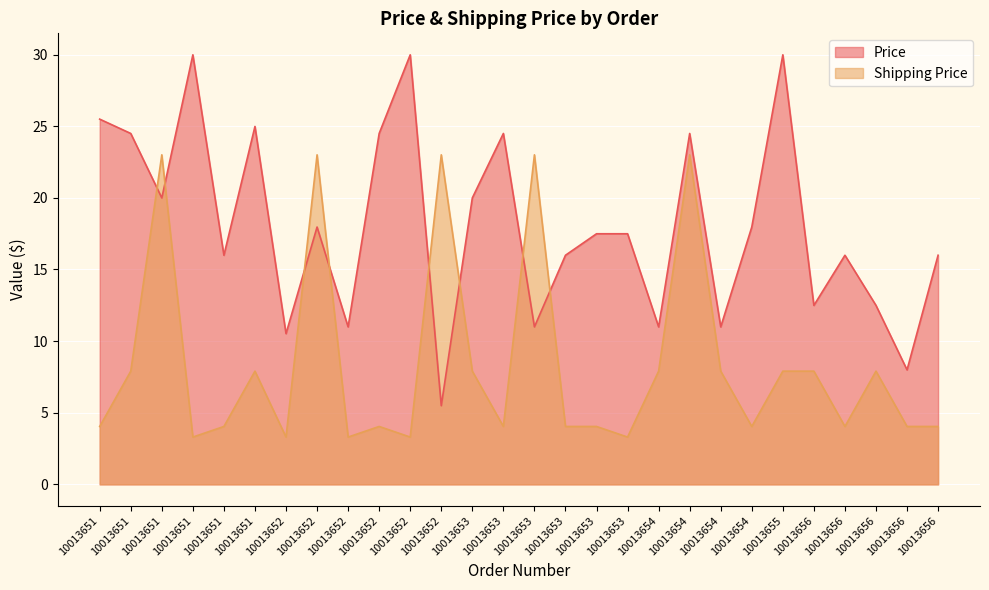

What is the minimum value shown in the chart?

3.3